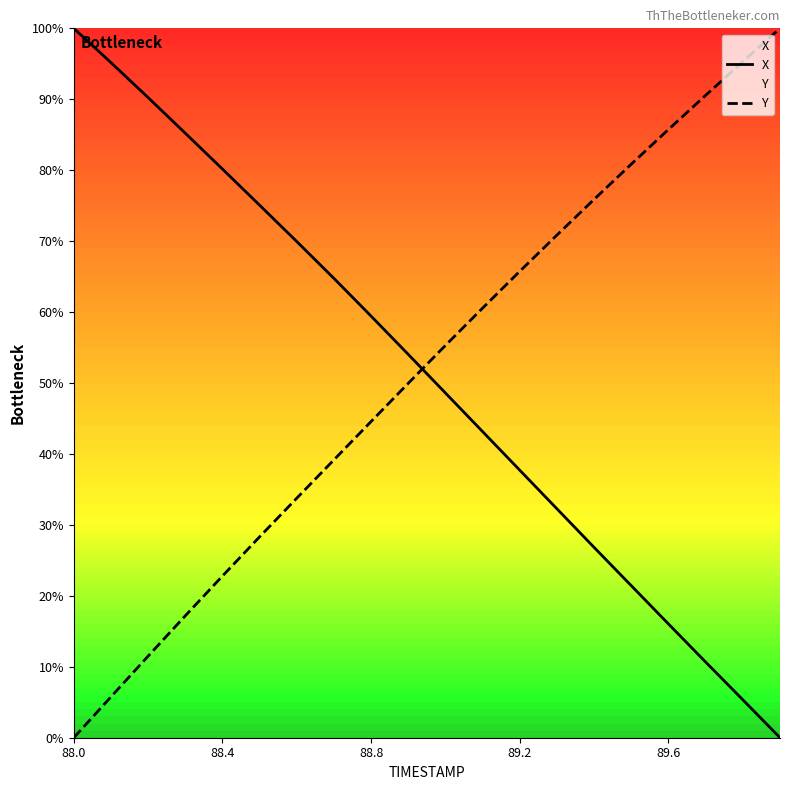

What is the value of the Y point at the 4th from the left?

17.2